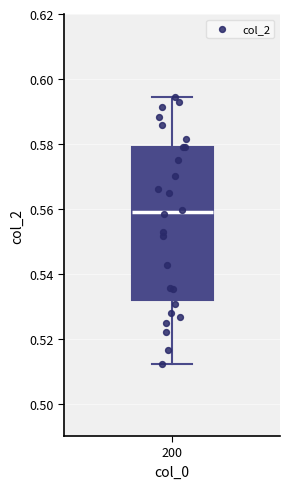

Transcribe this box plot: give where the median line is, the range the box spans, and where the two whiskers end, as read against the y-axis. The values are not printed on the chart, so give them approximately, as read against the axis.

median 0.558, box 0.532 to 0.580, whiskers 0.512 to 0.594